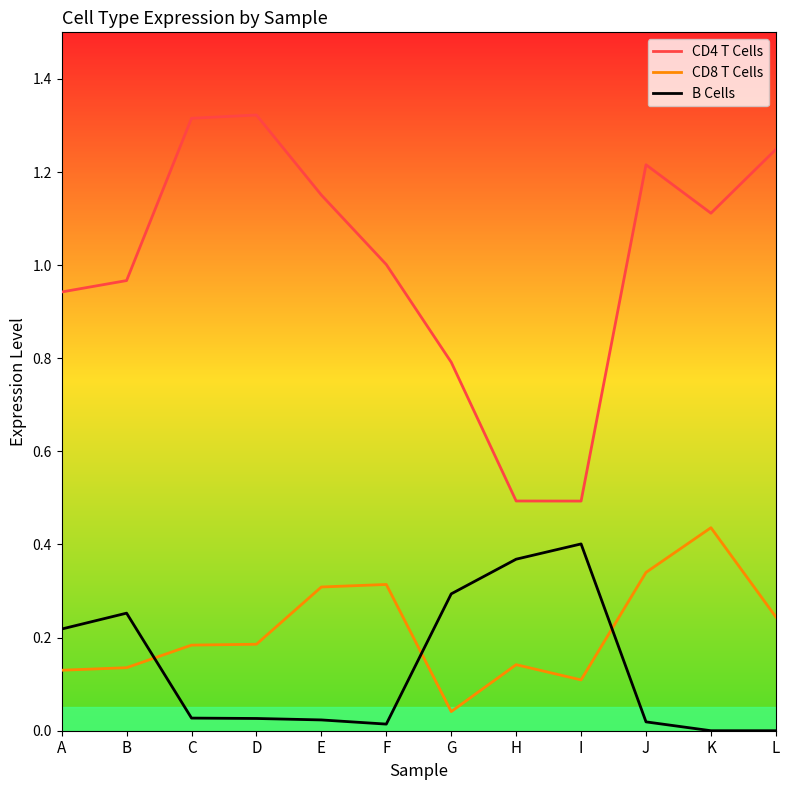

Which series ends up on top after the final intersection of CD8 T Cells and B Cells?

CD8 T Cells